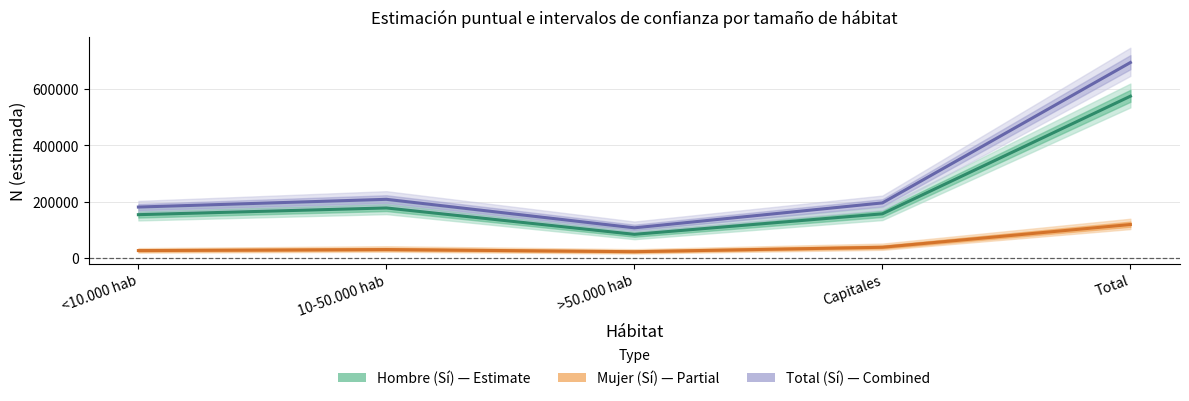

Which series has the largest total across all categories?

Total (Sí)